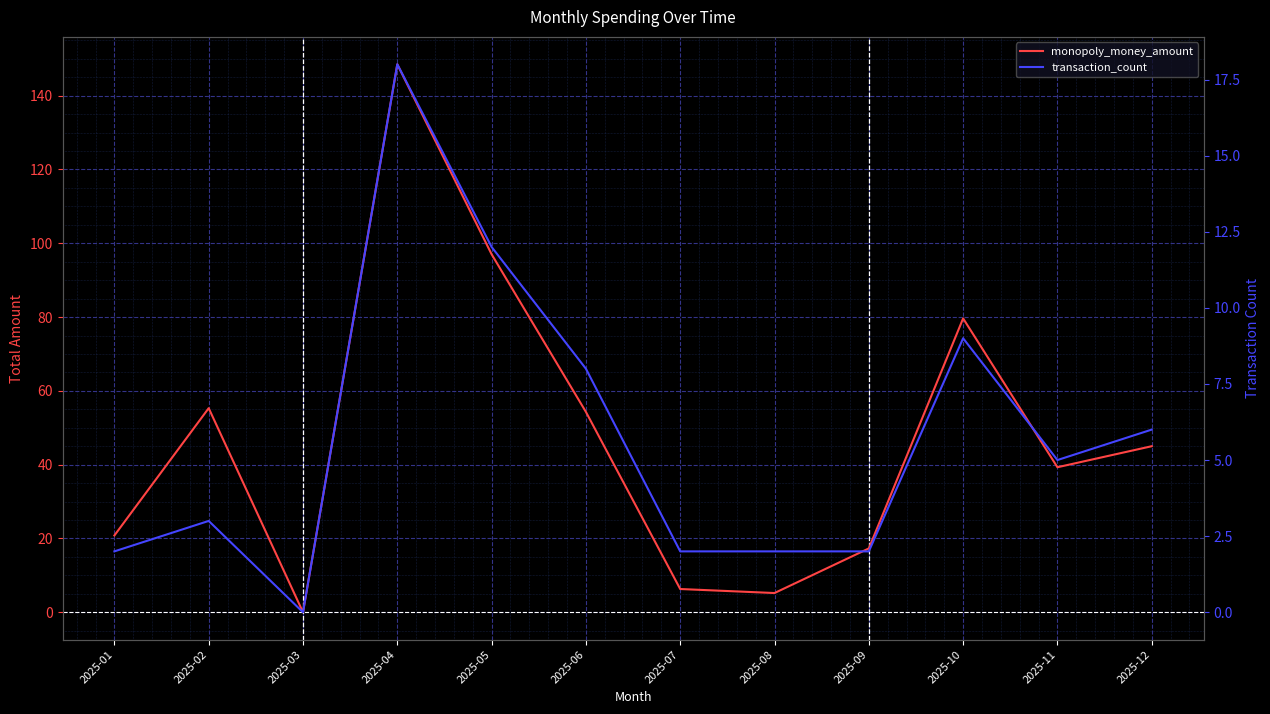

List the series in order of their peak value, lowest first.

transaction_count, monopoly_money_amount